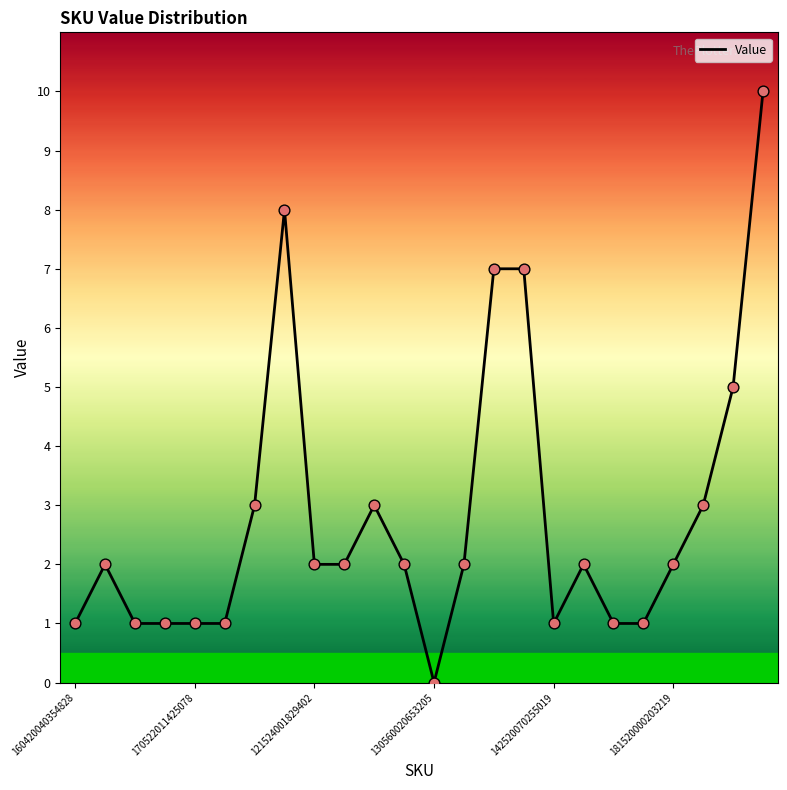

What is the greatest value displayed?

10